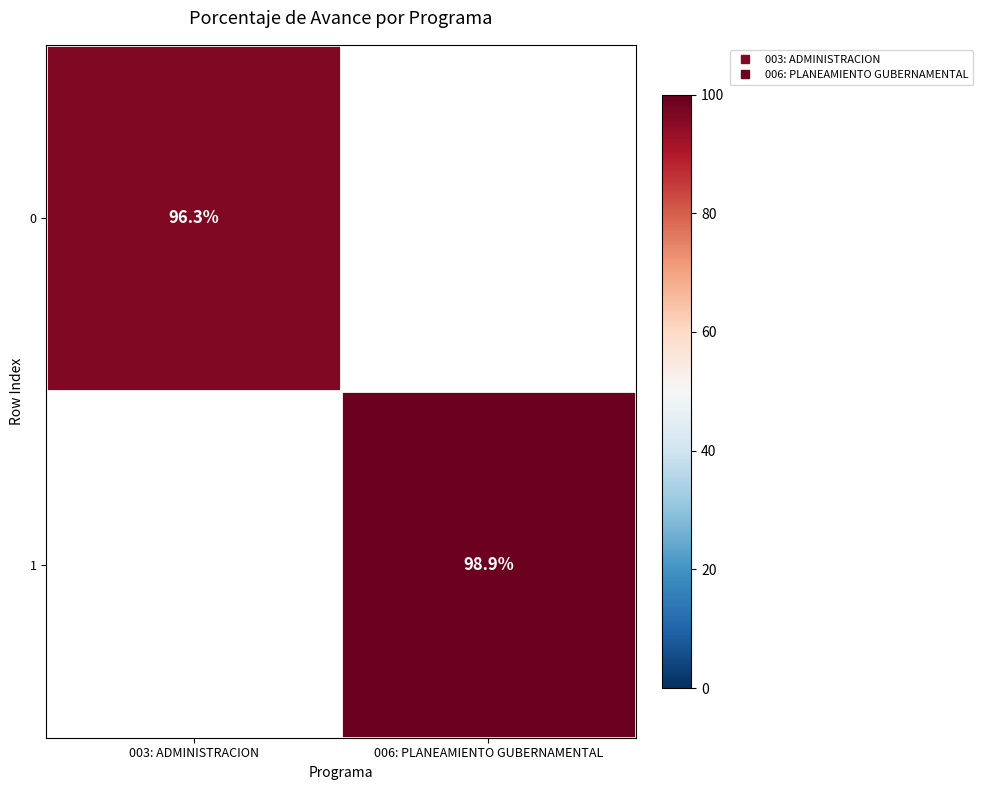

What is the sum of all 0 values?

96.3